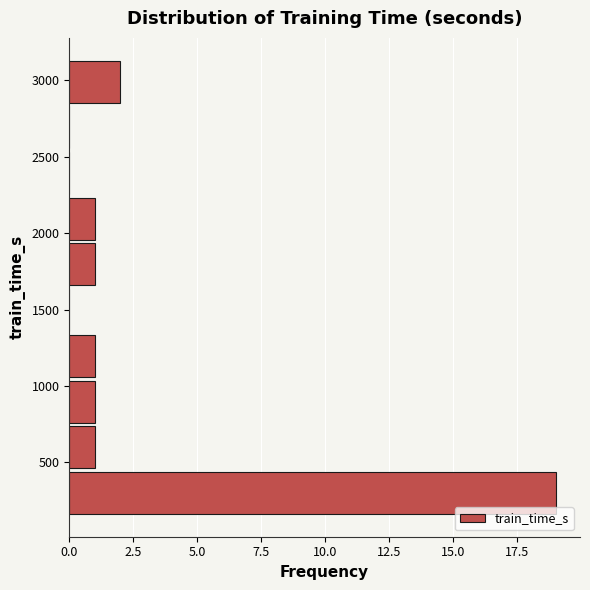

Which range on the y-axis has the longest bar?

150 to 450